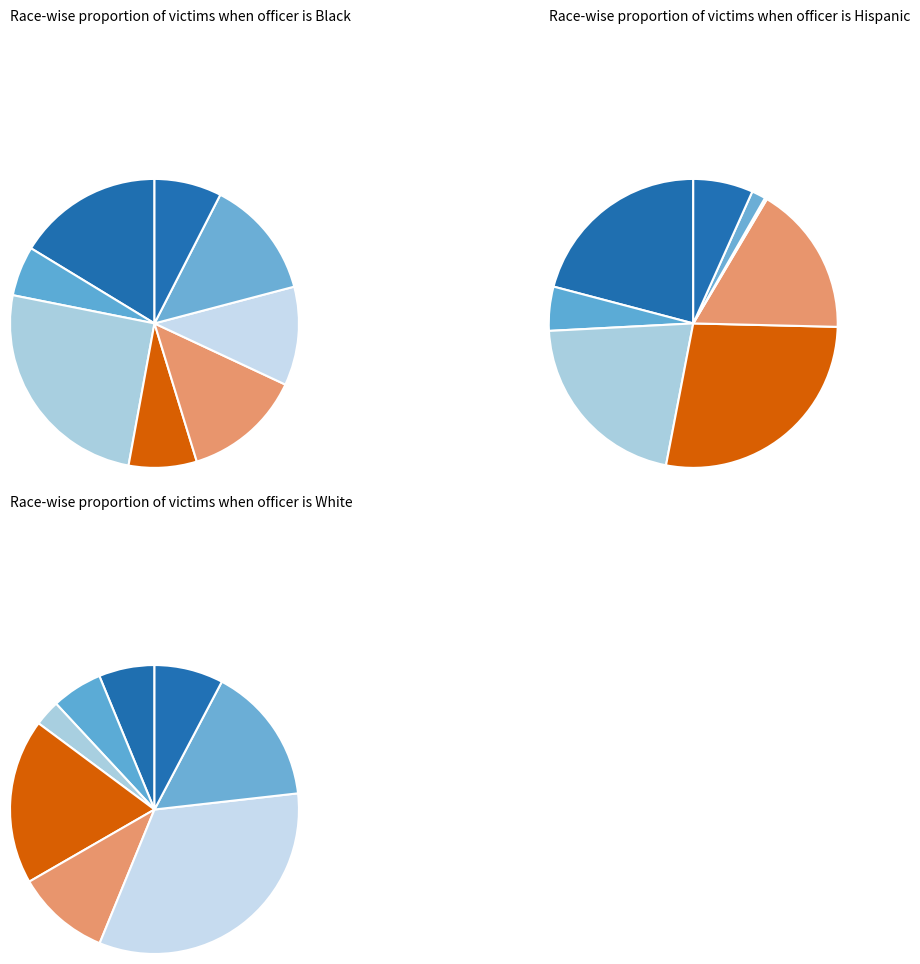

What percentage is the NAVSQU slice, to the nearest percent?

35%